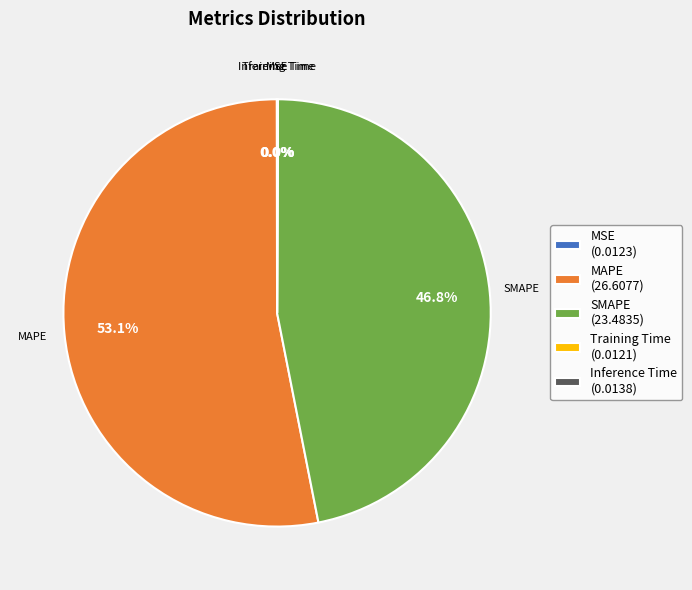

Does MAPE (26.6077) account for over 50% of the chart?

Yes